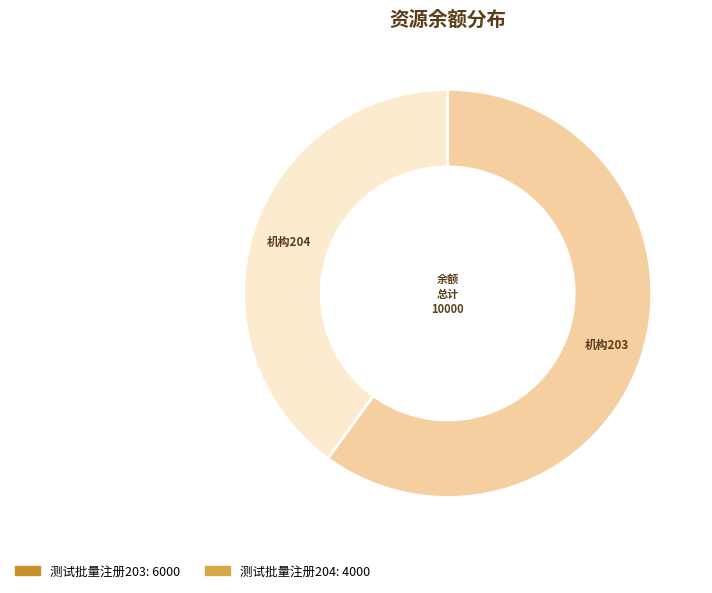

Rank the categories by value from lowest to highest.

测试批量注册204, 测试批量注册203